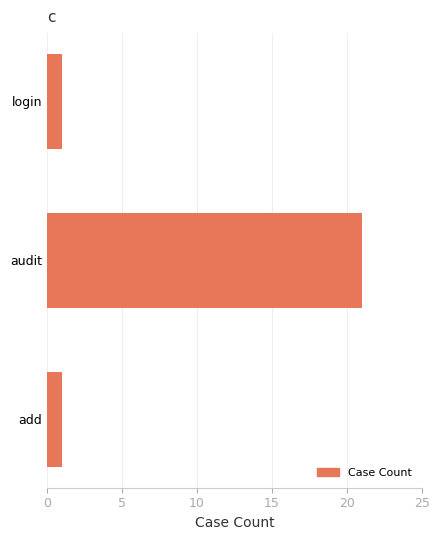

What is the minimum value shown in the chart?

1